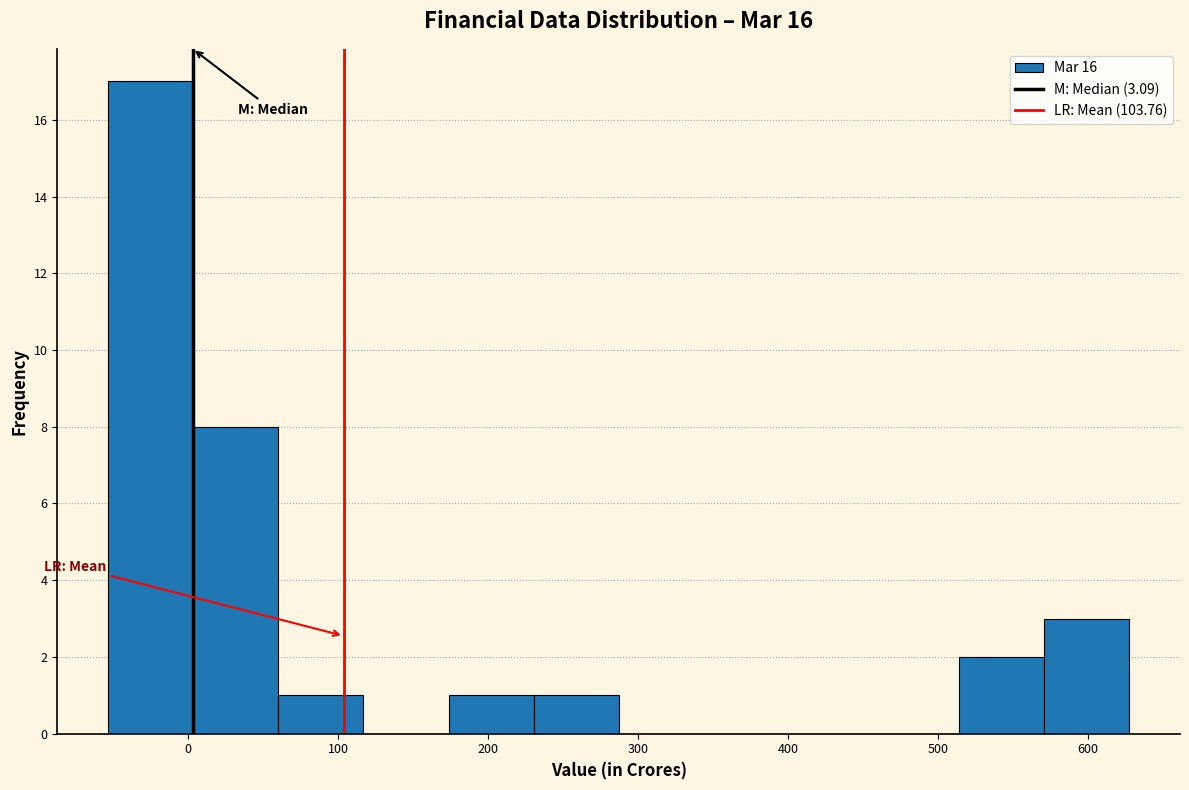

Which range on the x-axis has the tallest bar?

-50 to 0